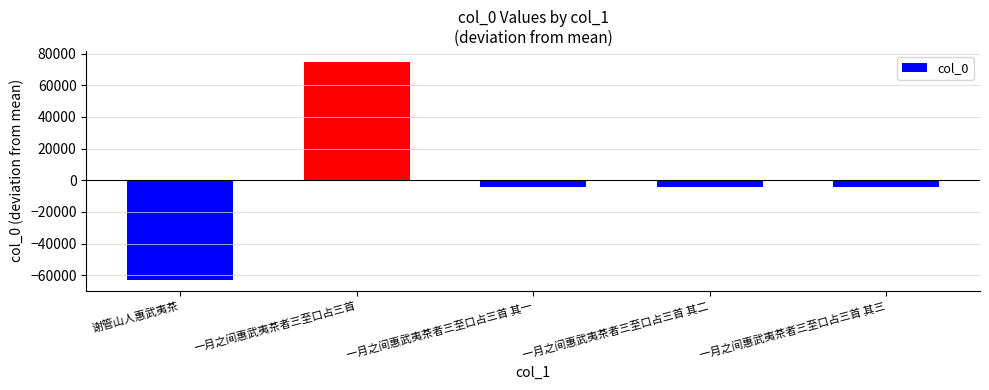

What is the sum of the values at 一月之间惠武夷茶者三至口占三首 其三 and 谢管山人惠武夷茶?

-66869.6